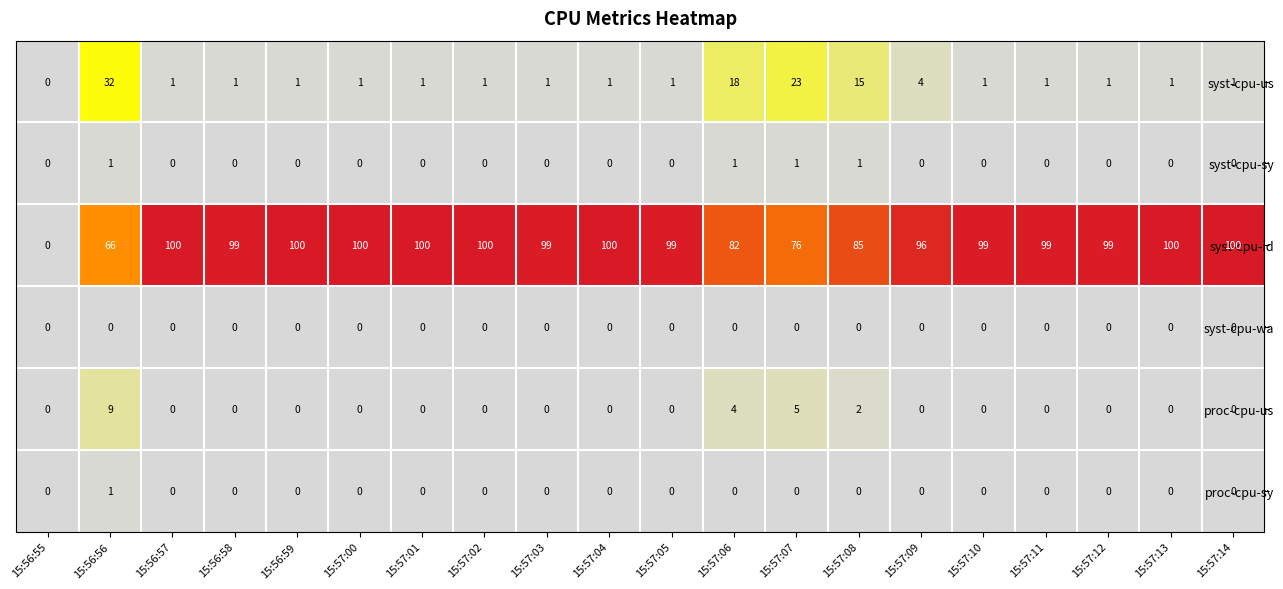

Which series has the widest spread of values?

syst-cpu-id